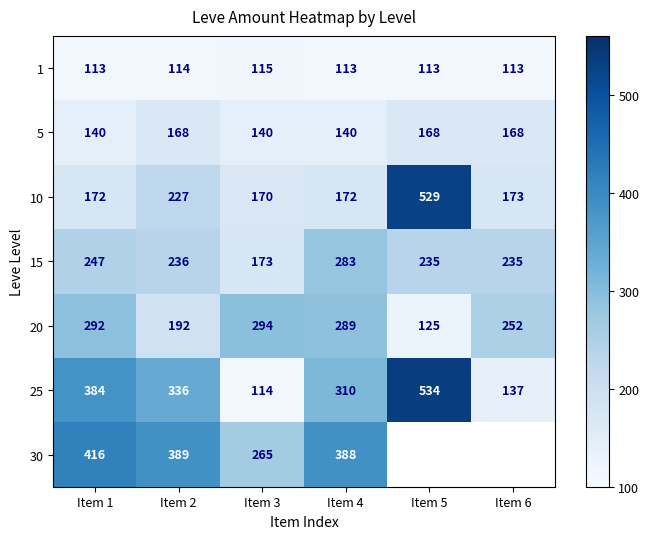

What is the total value across all series at Item 4?

1695